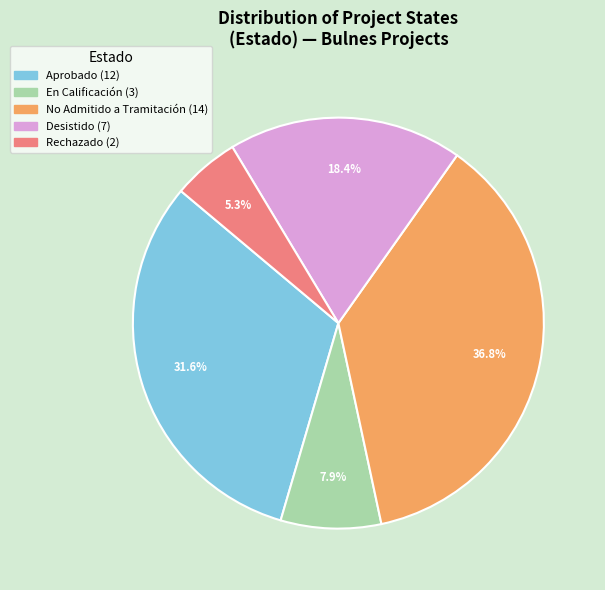

Does any single category account for the majority?

No